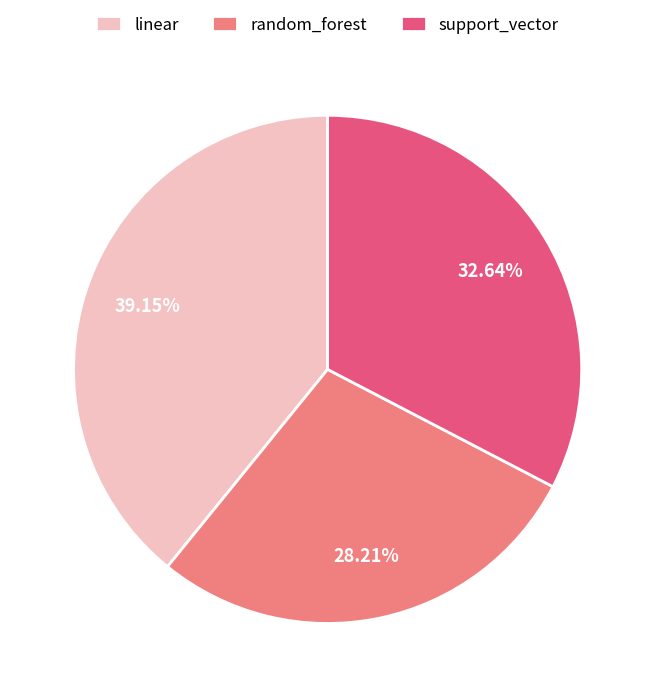

What is the smallest slice in the pie chart?

random_forest